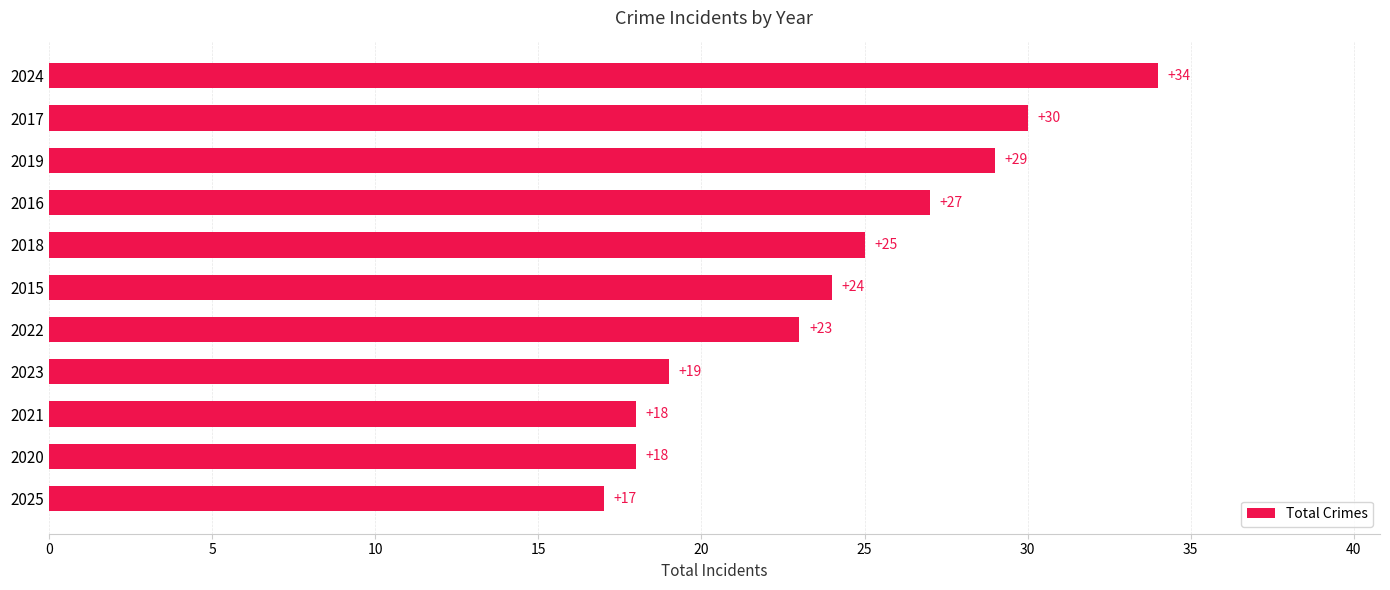

Is it true that the value at 2024 is 10?

False